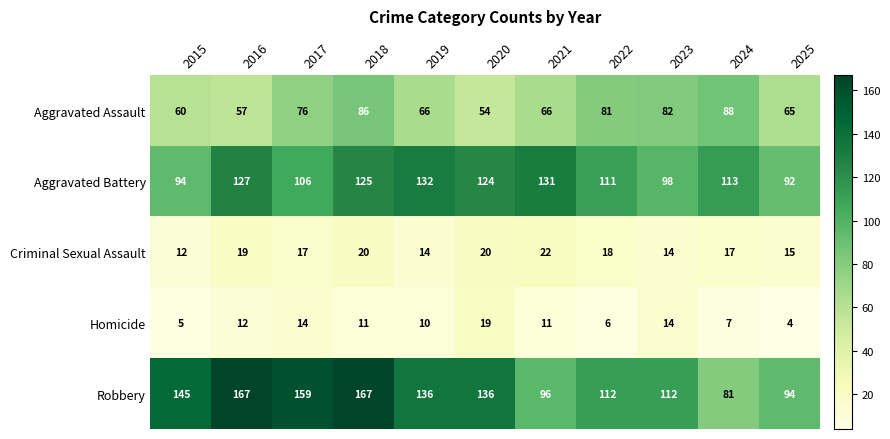

What is the maximum value shown in the chart?

167